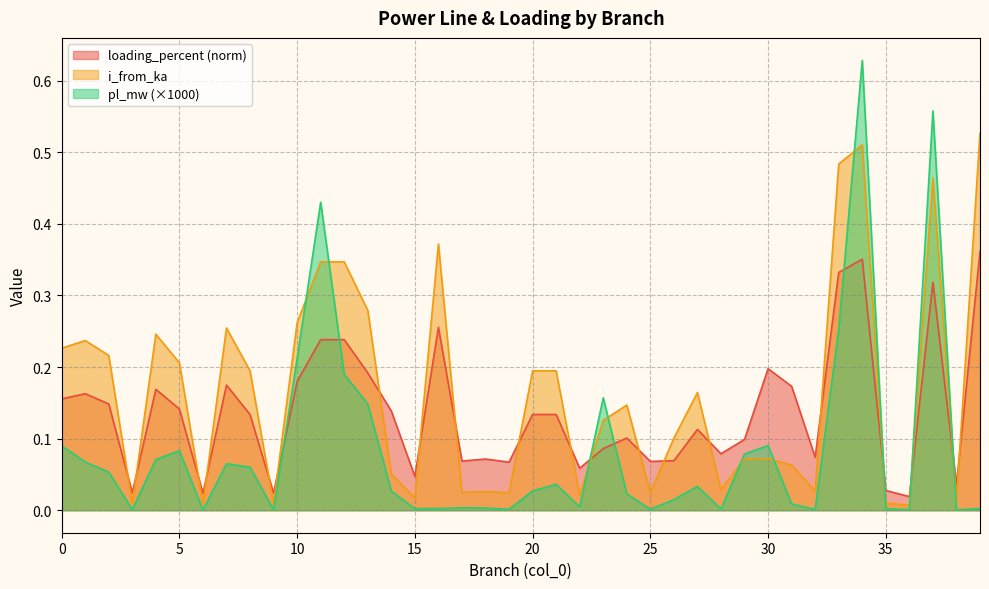

Does the chart have visible grid lines?

Yes